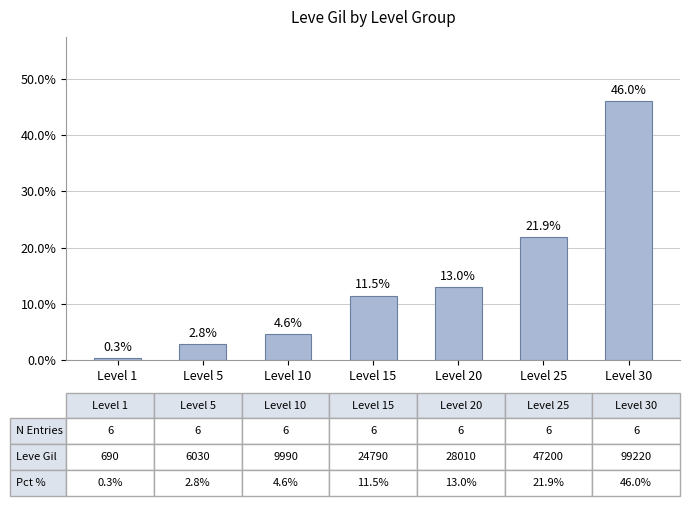

Where does the data first go above 11?

Level 15